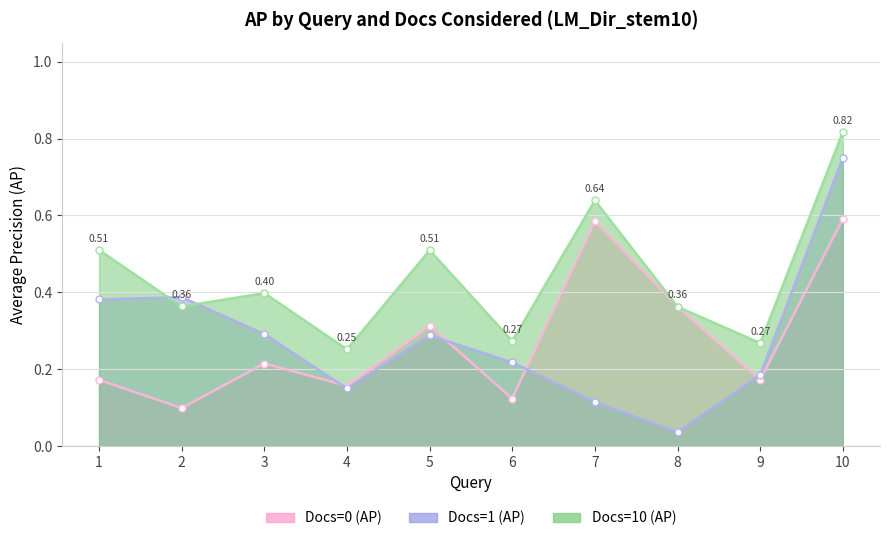

At how many categories does at least one series exceed 0?

10